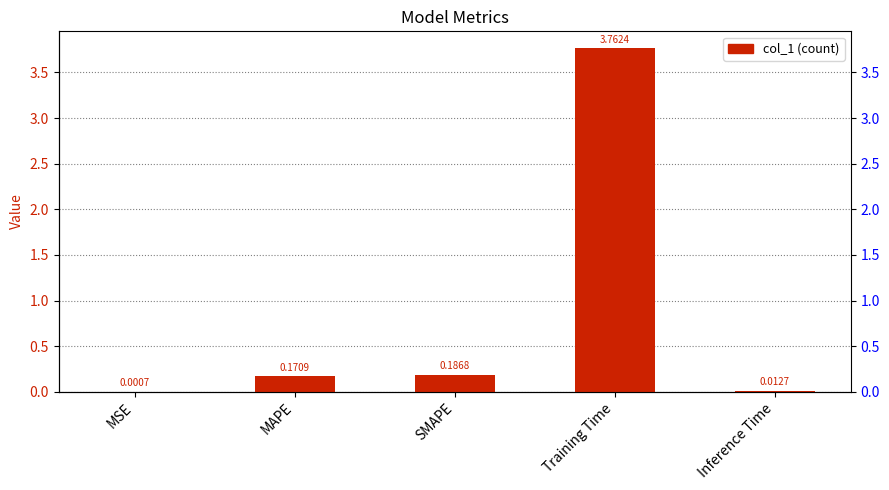

Is it true that the value at MSE is 0.0?

True